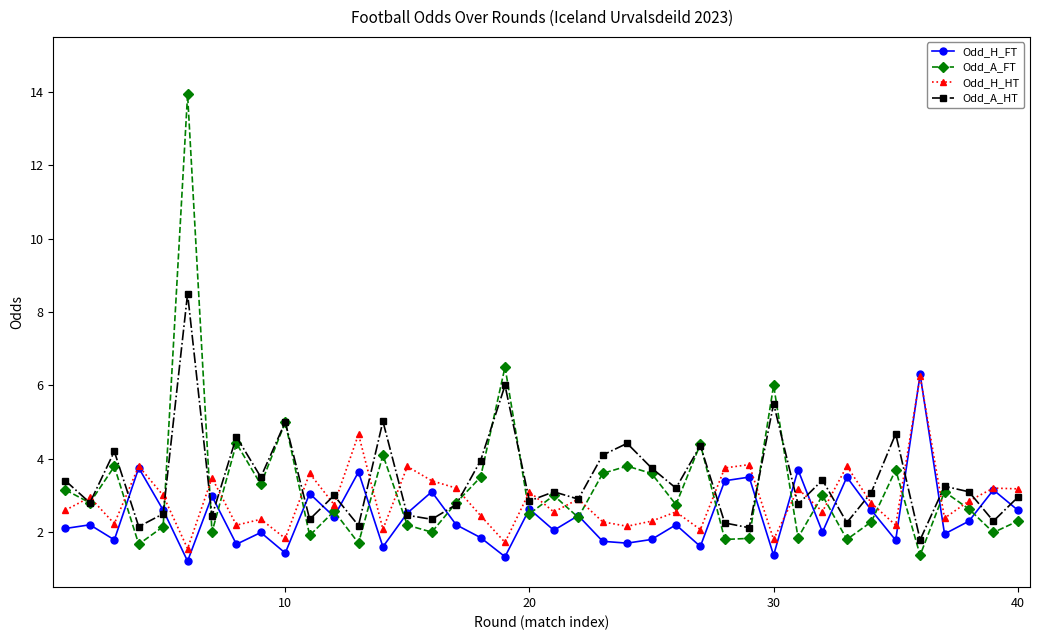

True or false: Odd_H_FT has more than 1 points higher than both neighbors.

True